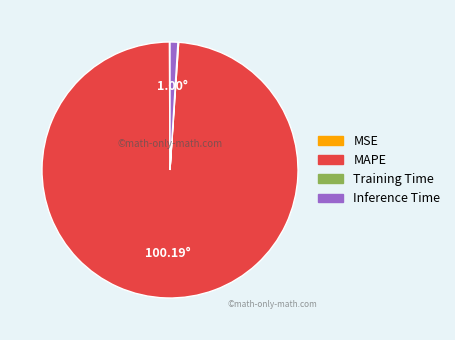

Which slice represents more than half of the pie?

MAPE